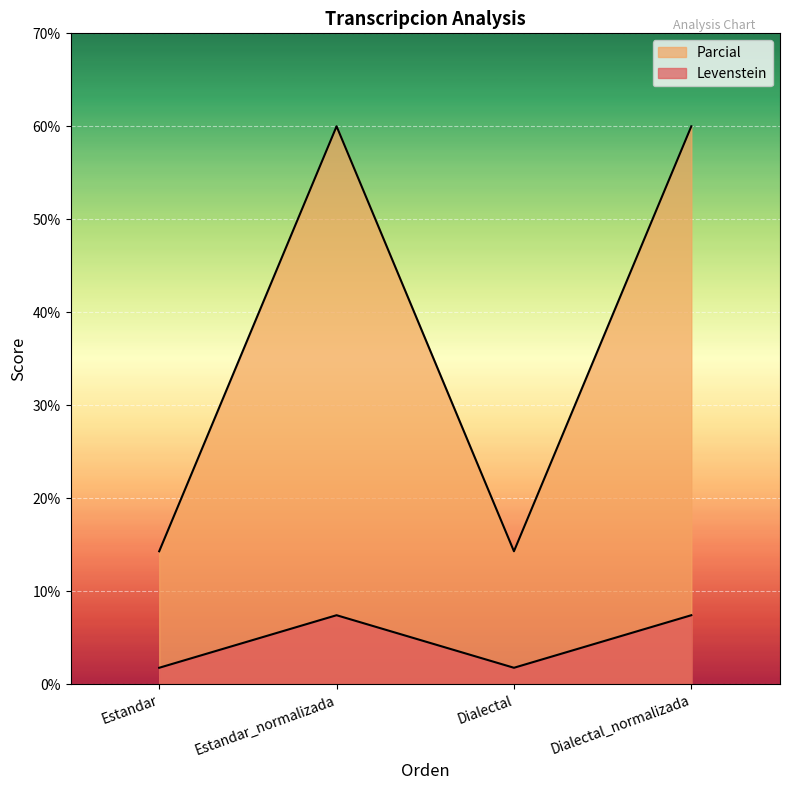

The value of Parcial at Estandar_normalizada is 10.1. True or false?

False